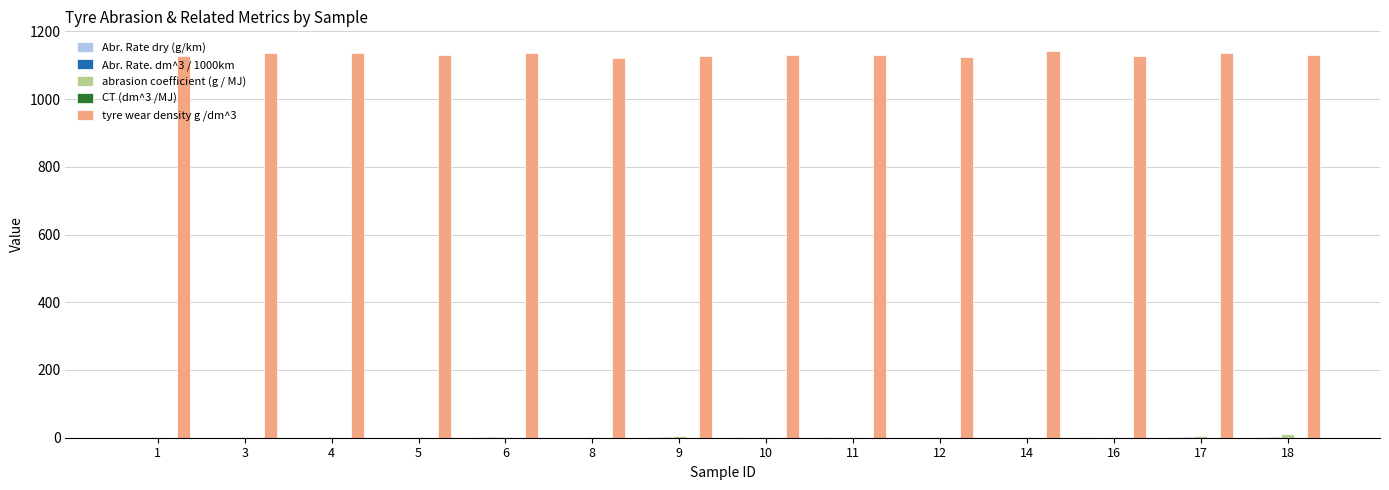

Which series has the largest total across all categories?

tyre wear density g /dm^3